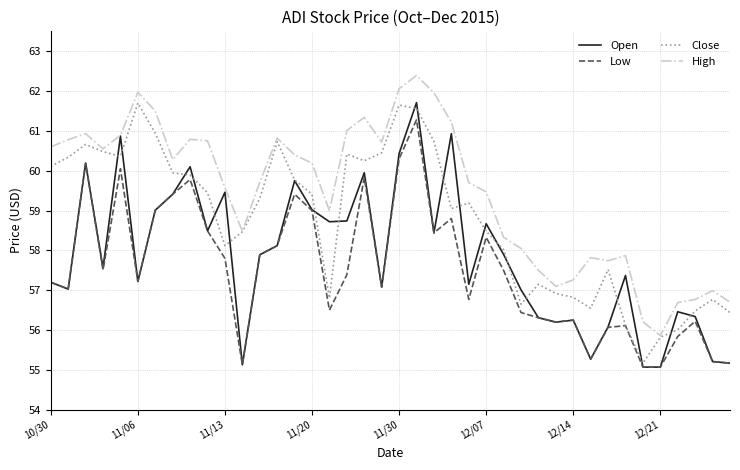

Which series has the largest range (max minus min)?

Open